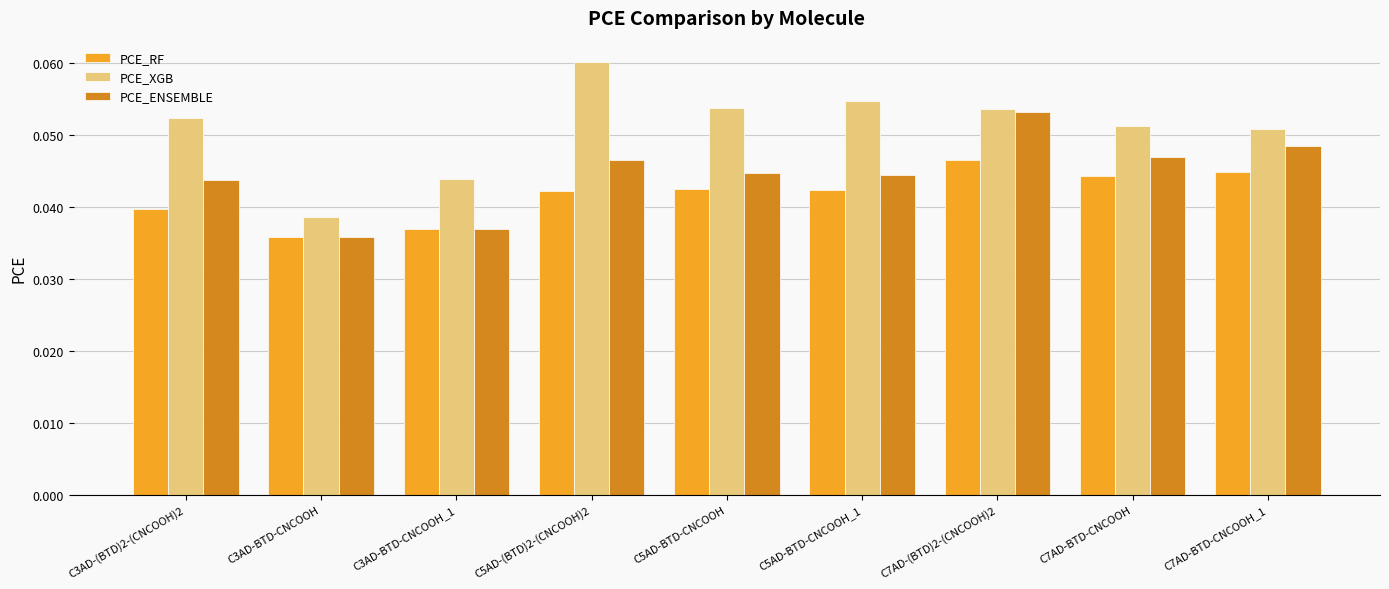

List the series in order of their overall mean, highest first.

PCE_XGB, PCE_ENSEMBLE, PCE_RF